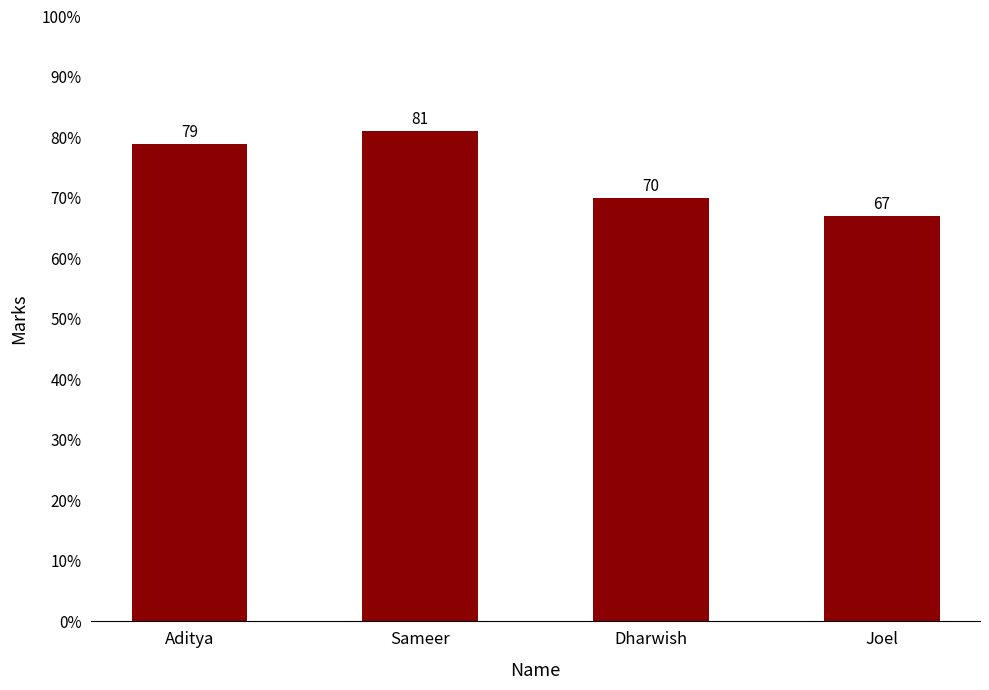

What is the change in value from Sameer to Dharwish?

-11